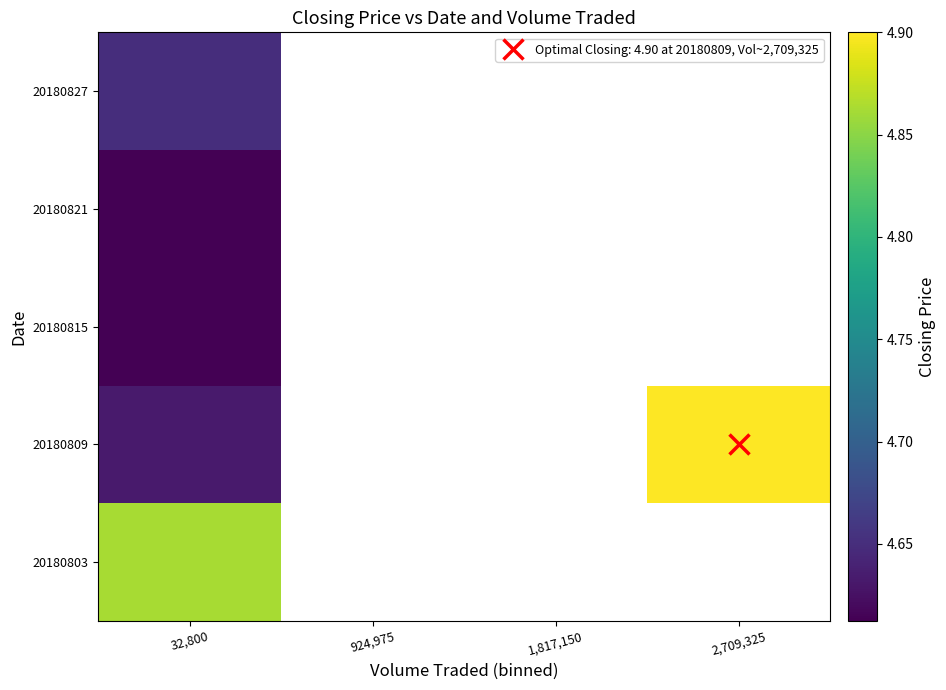

List the series in order of their overall mean, lowest first.

20180803, 20180809, 20180815, 20180821, 20180827